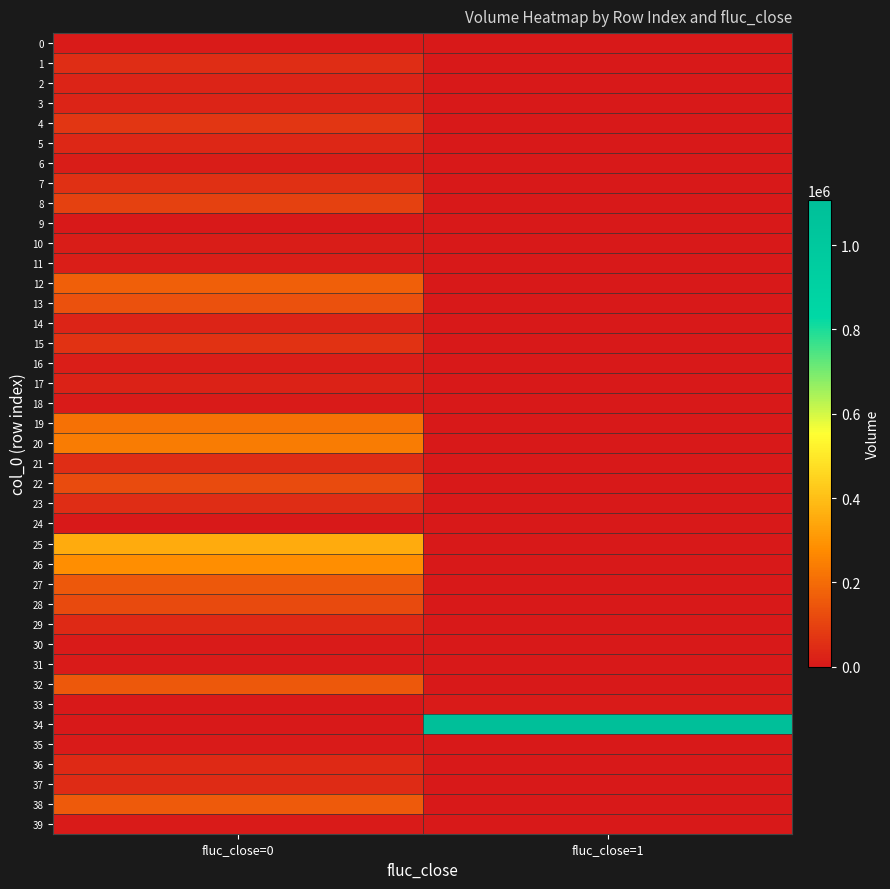

Which series has the largest total across all categories?

34